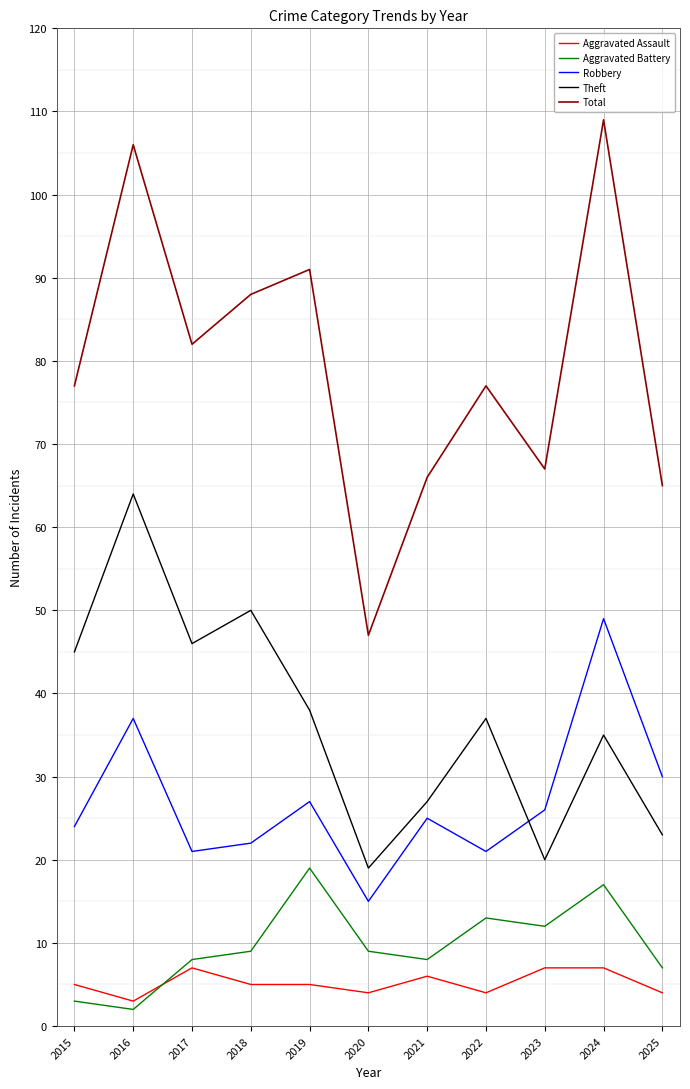

Reading left to right, what are all the values shown in this chart?

Aggravated Assault: 2015=5	2016=3	2017=7	2018=5	2019=5	2020=4	2021=6	2022=4	2023=7	2024=7	2025=4
Aggravated Battery: 2015=3	2016=2	2017=8	2018=9	2019=19	2020=9	2021=8	2022=13	2023=12	2024=17	2025=7
Robbery: 2015=24	2016=37	2017=21	2018=22	2019=27	2020=15	2021=25	2022=21	2023=26	2024=49	2025=30
Theft: 2015=45	2016=64	2017=46	2018=50	2019=38	2020=19	2021=27	2022=37	2023=20	2024=35	2025=23
Total: 2015=77	2016=106	2017=82	2018=88	2019=91	2020=47	2021=66	2022=77	2023=67	2024=109	2025=65